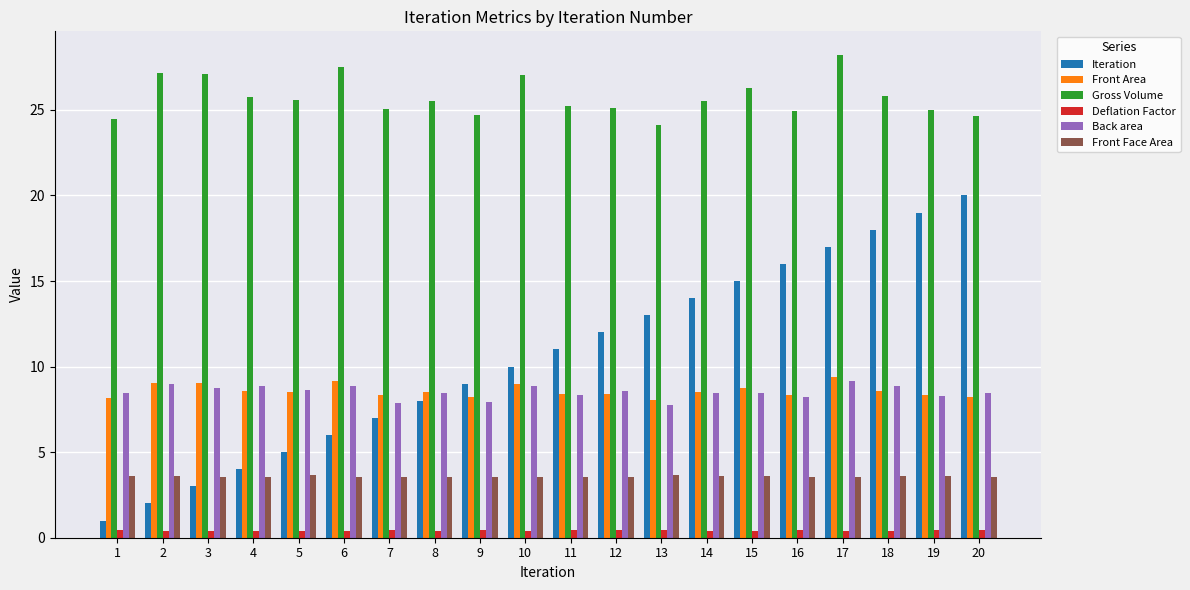

What is the lowest value of the Iteration series?

1.0